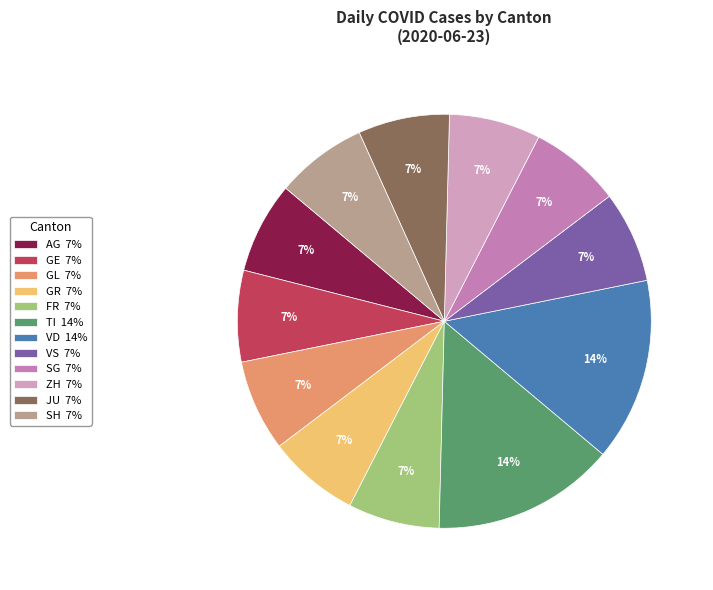

Combined, do SH 7% and JU 7% account for over 50%?

No